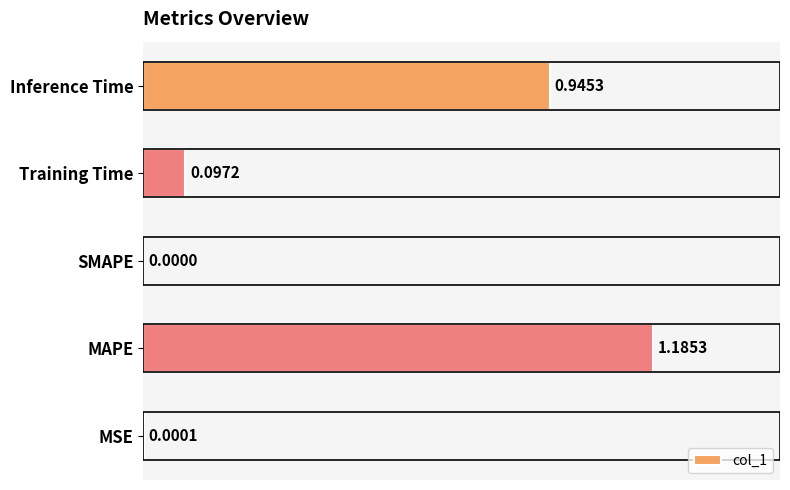

Which label corresponds to the largest value in the chart?

MAPE